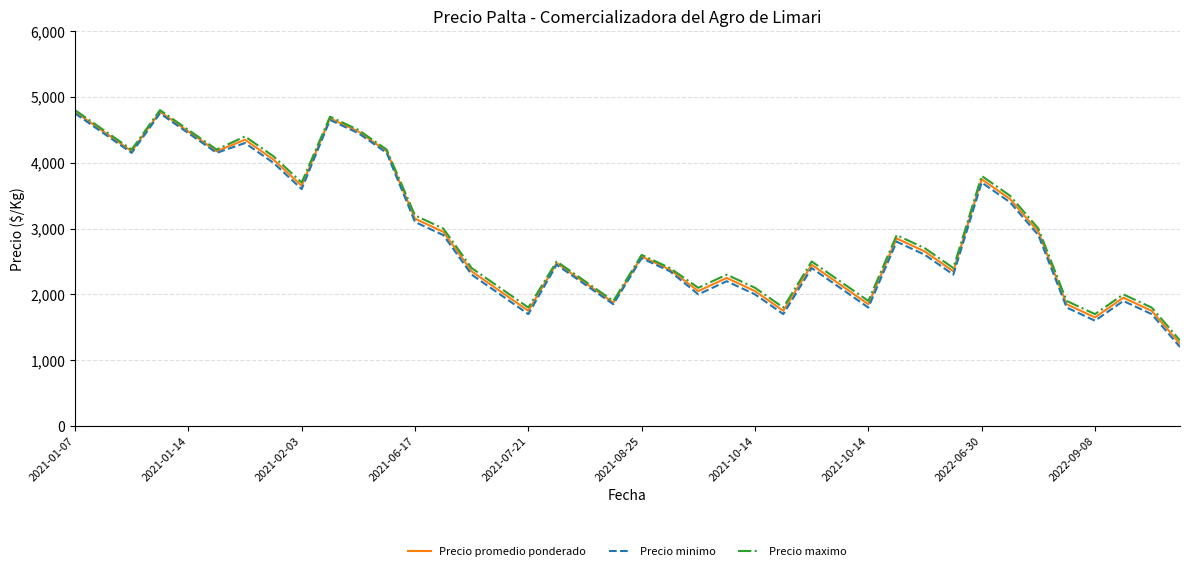

What is the maximum value for Precio minimo?

4750